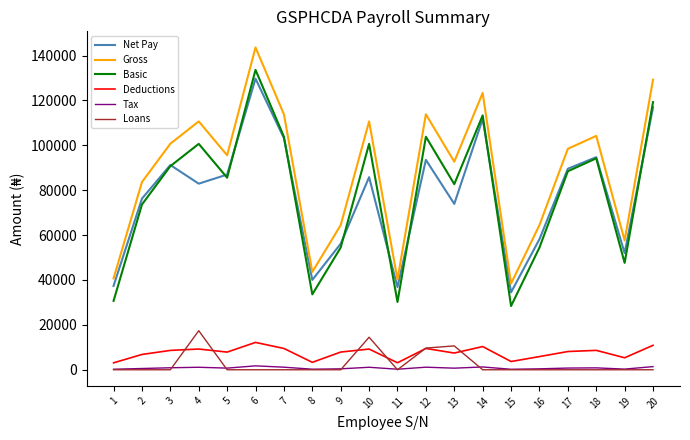

At which label does Basic reach its minimum?

15